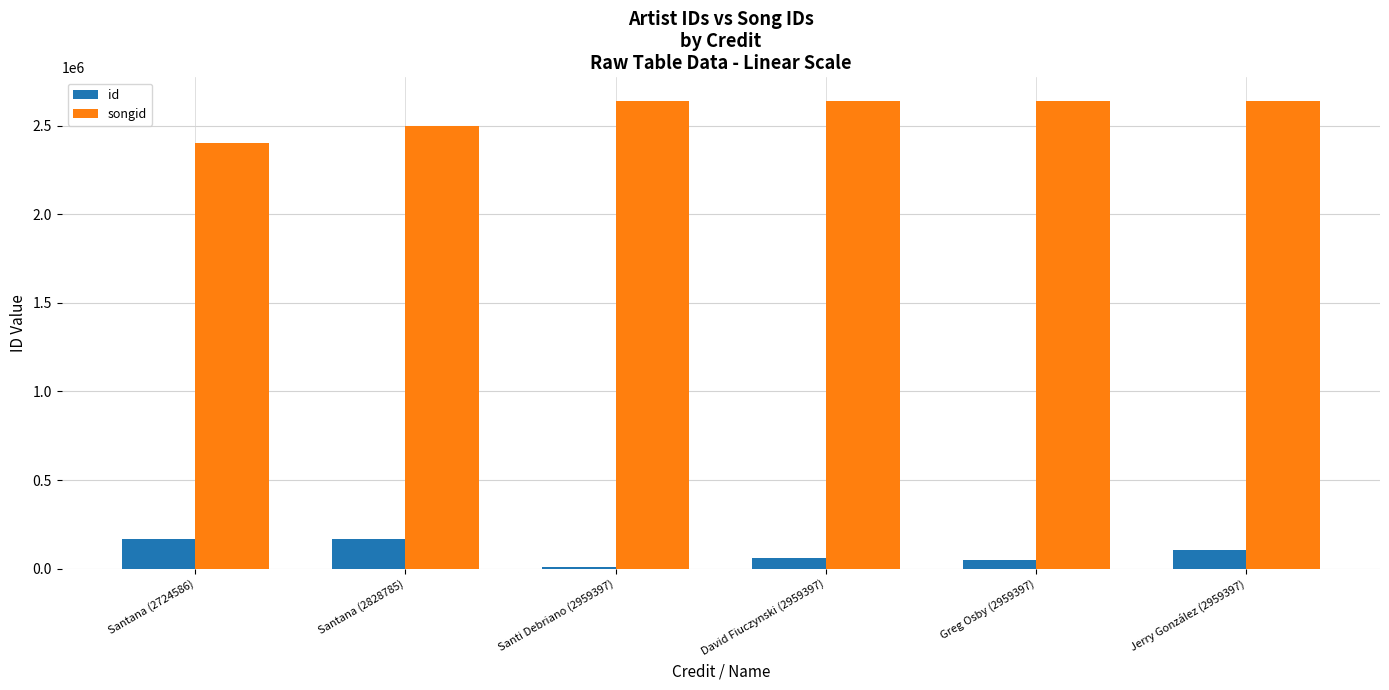

How many distinct data groups are displayed?

2